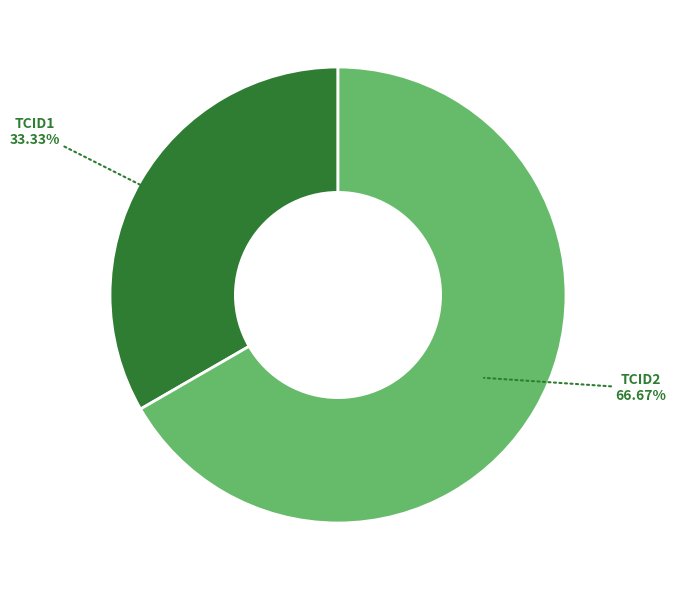

Is there a majority slice in this chart?

Yes